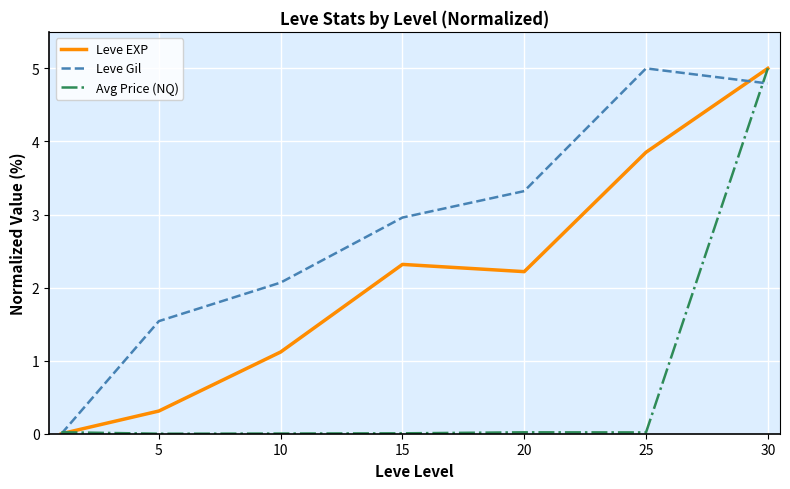

What are all the series names shown in the legend?

Leve EXP, Leve Gil, Avg Price (NQ)